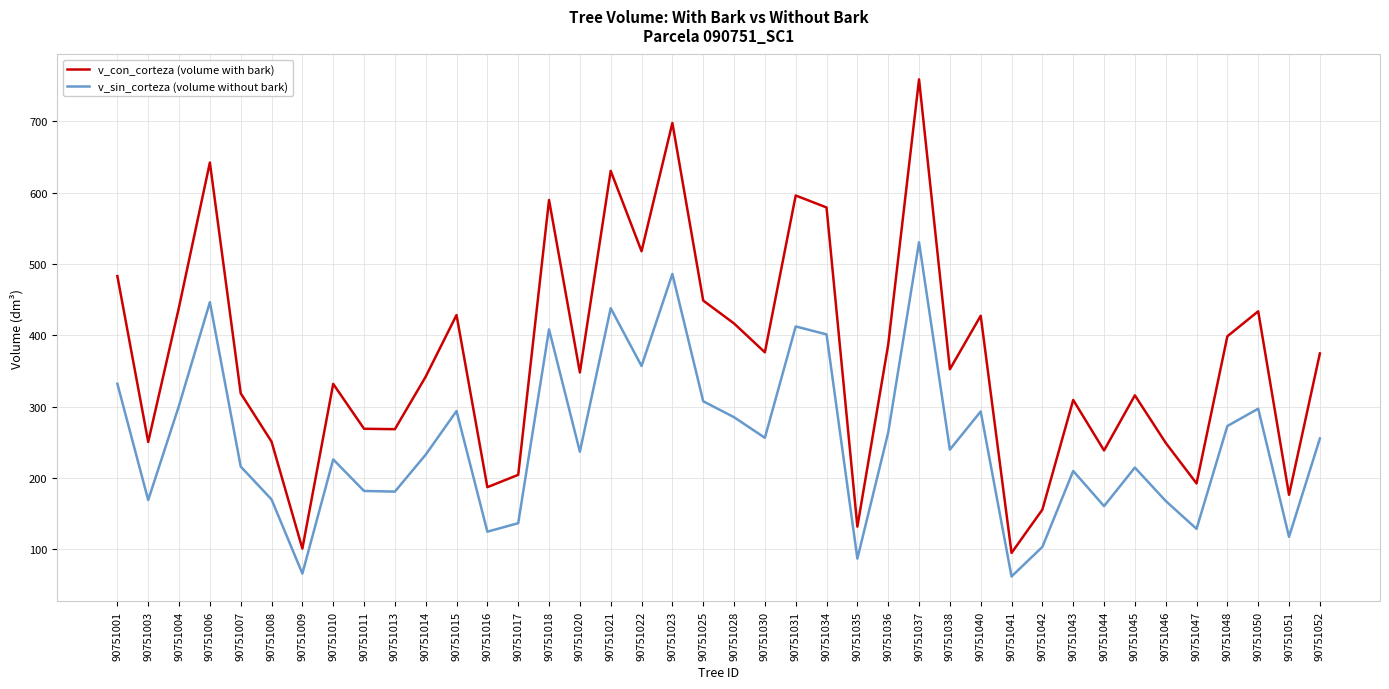

True or false: v_con_corteza (volume with bark) and v_sin_corteza (volume without bark) cross at least once.

False